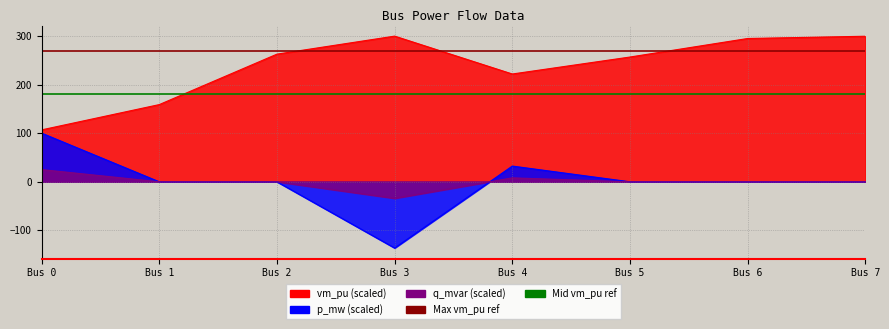

What is the sum of all q_mvar values?

-0.8